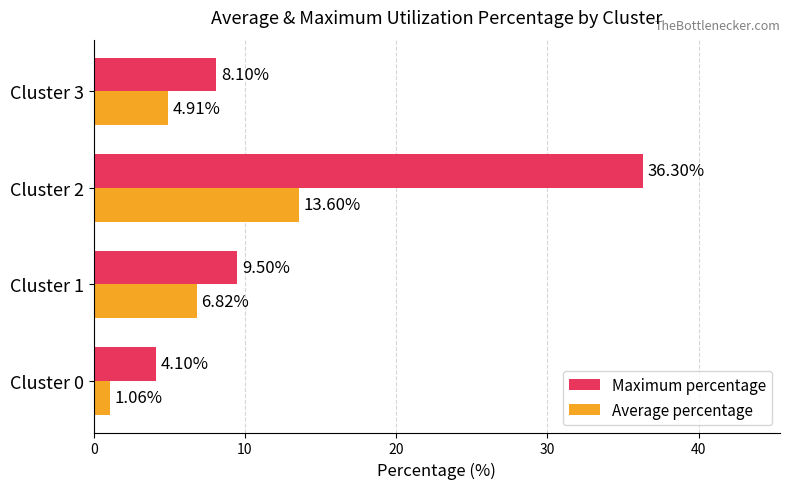

What is the difference between the highest and lowest values at Cluster 1?

2.7